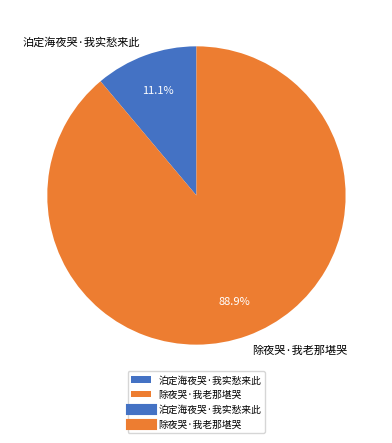

What is the majority slice?

除夜哭·我老那堪哭